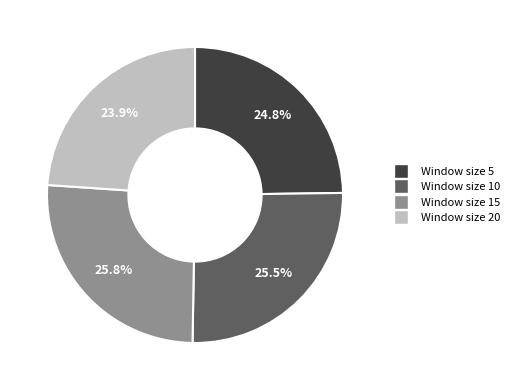

Is there any slice that represents more than half of the pie?

No